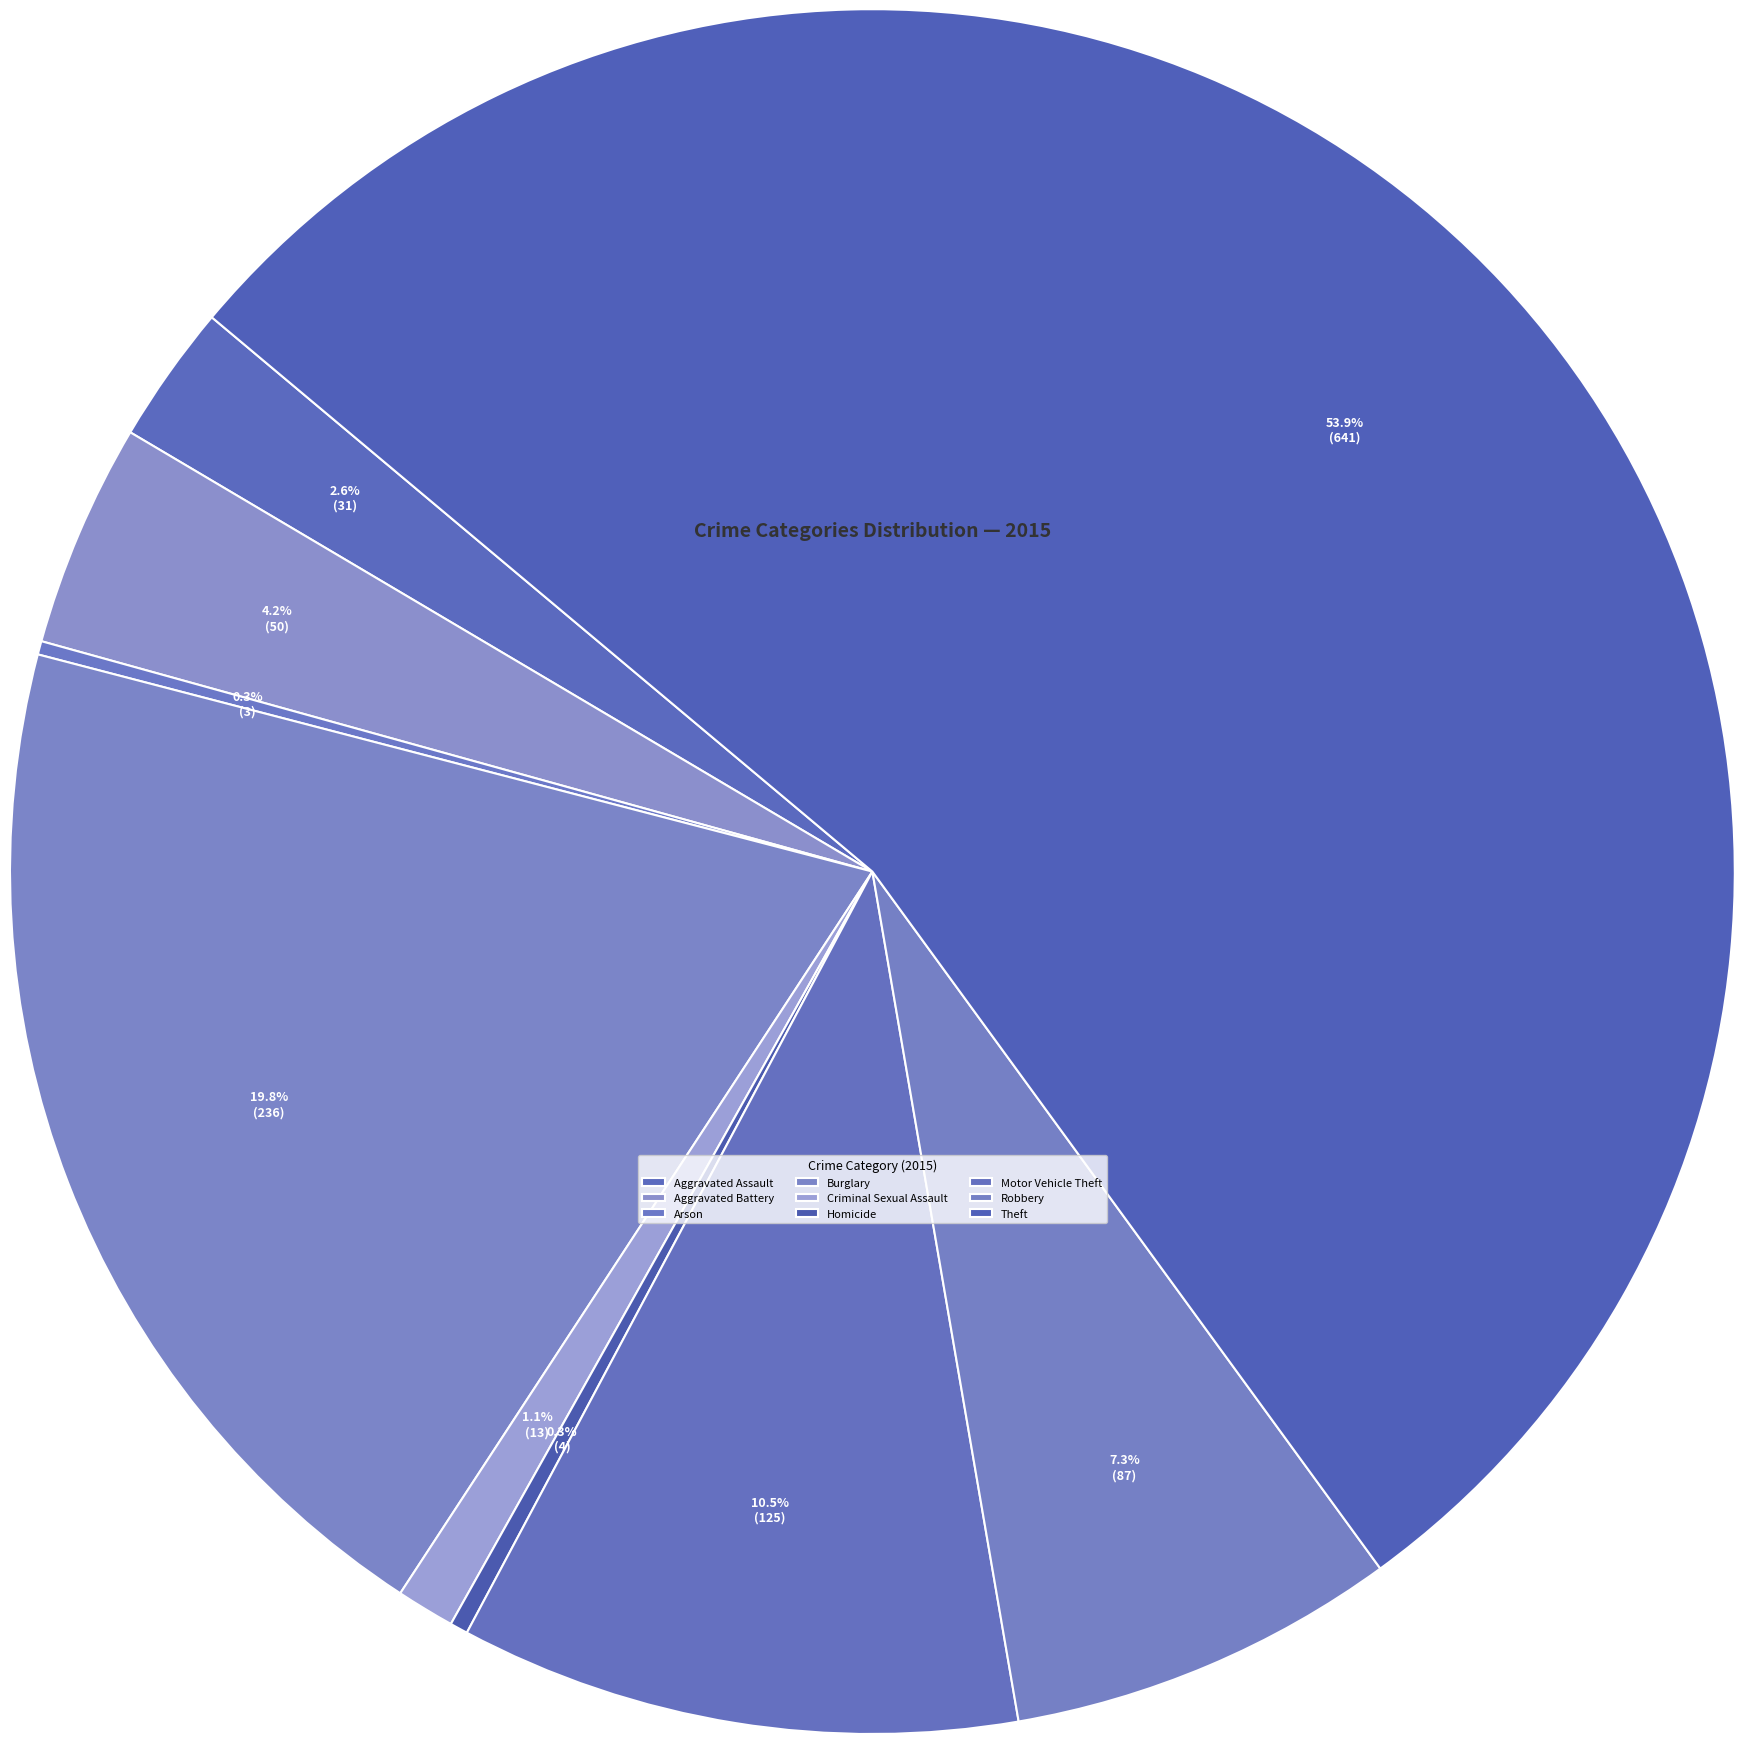

What percentage is the Aggravated Battery slice, to the nearest percent?

4%